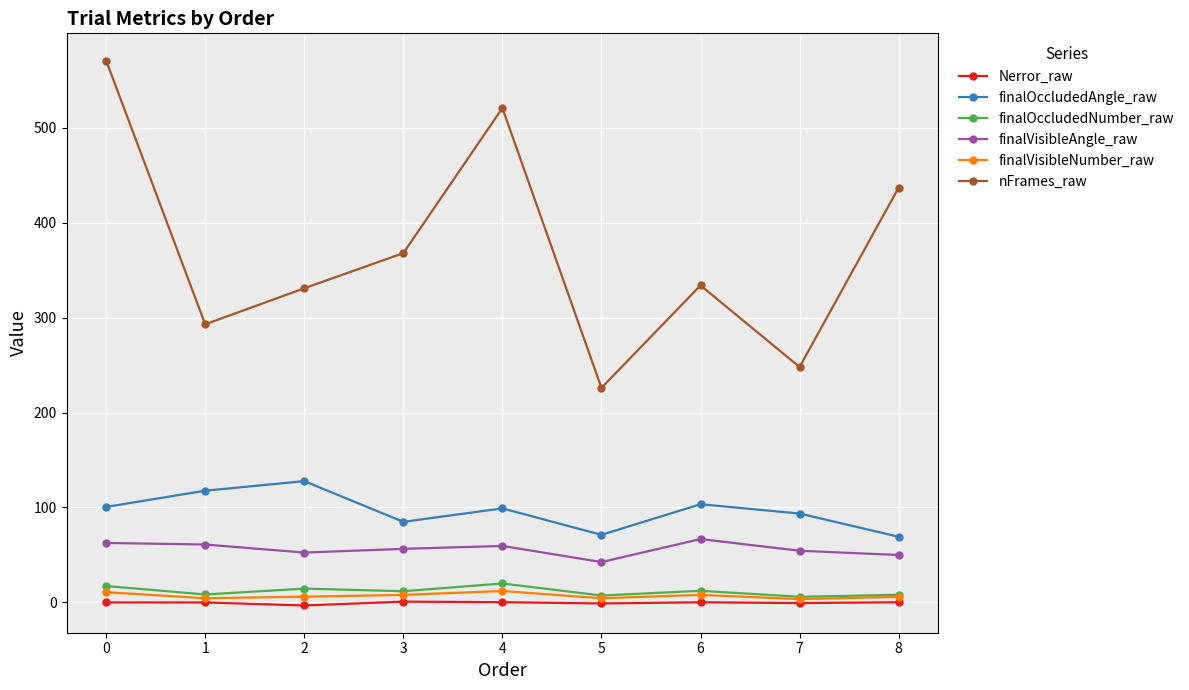

What is the minimum value for finalVisibleAngle_raw?

42.4